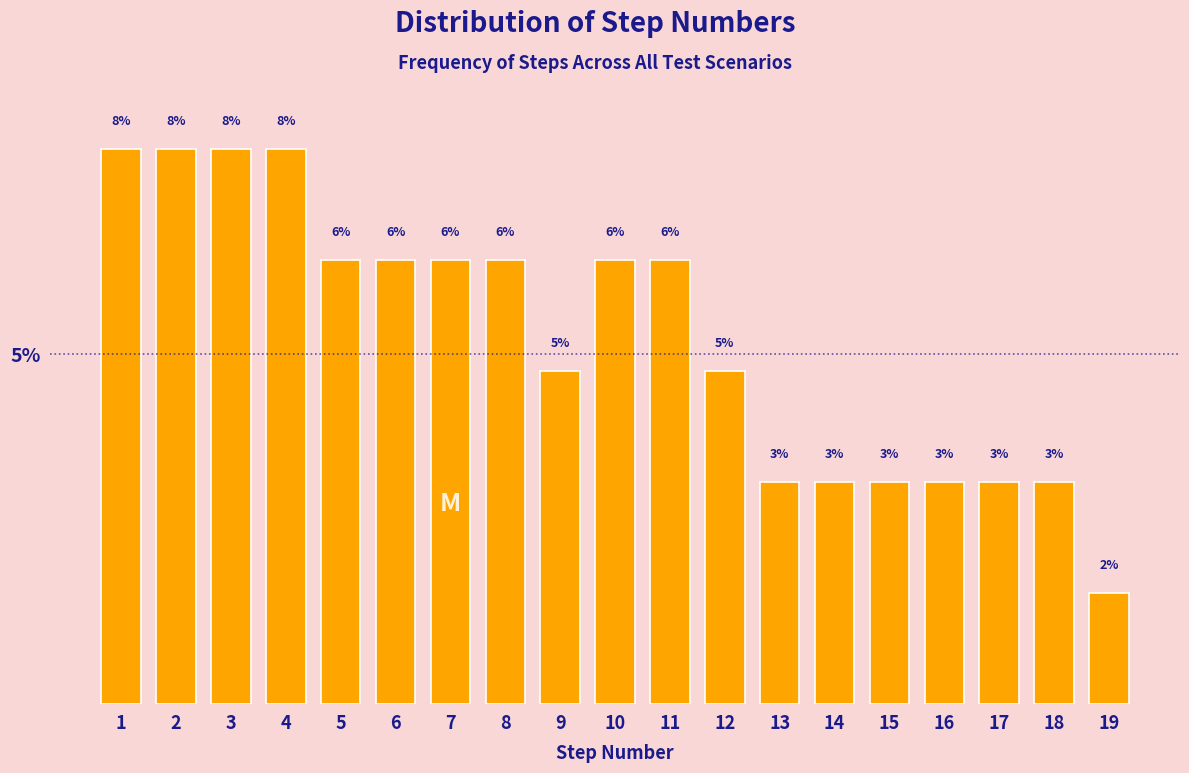

How many bars are there in total?

19